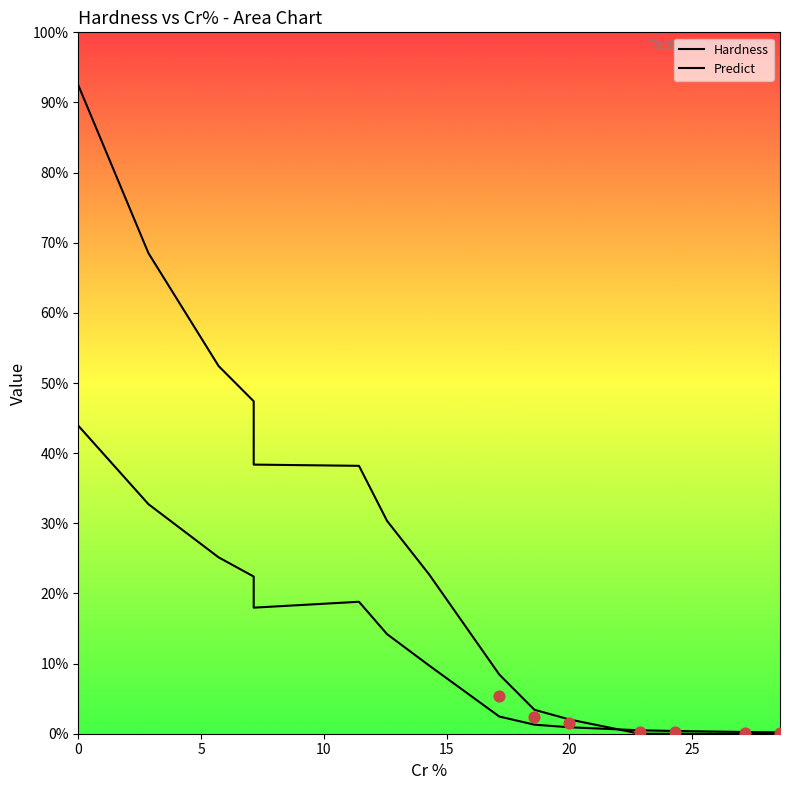

Which series reaches the maximum Y coordinate?

Hardness